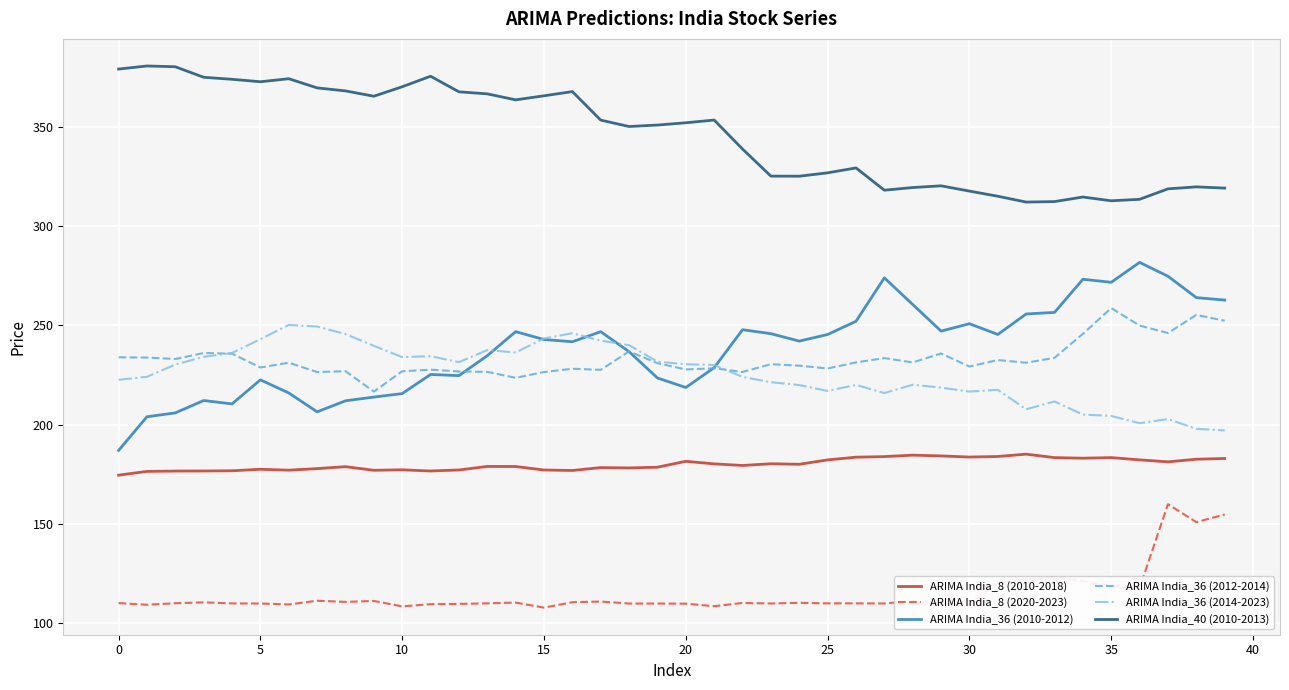

Which series has the largest total across all categories?

ARIMA India_40 (2010-2013)